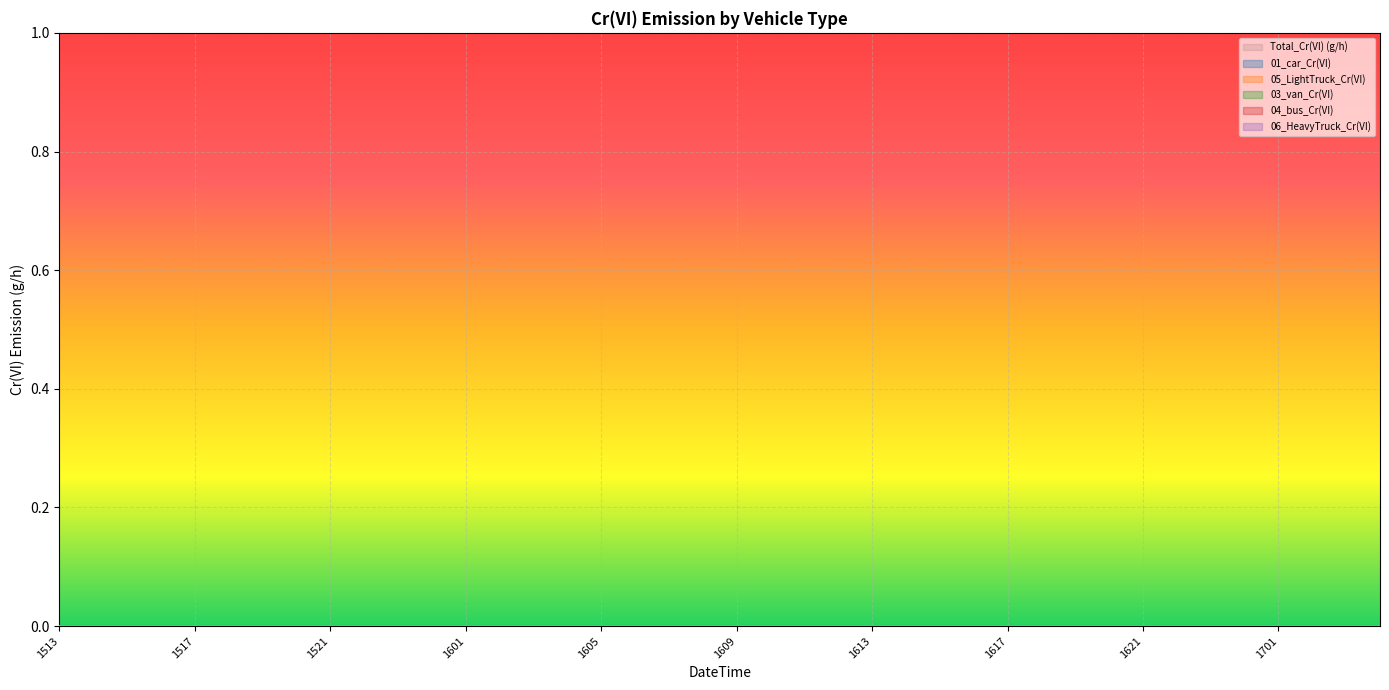

Does the chart display data point markers on the line(s)?

No